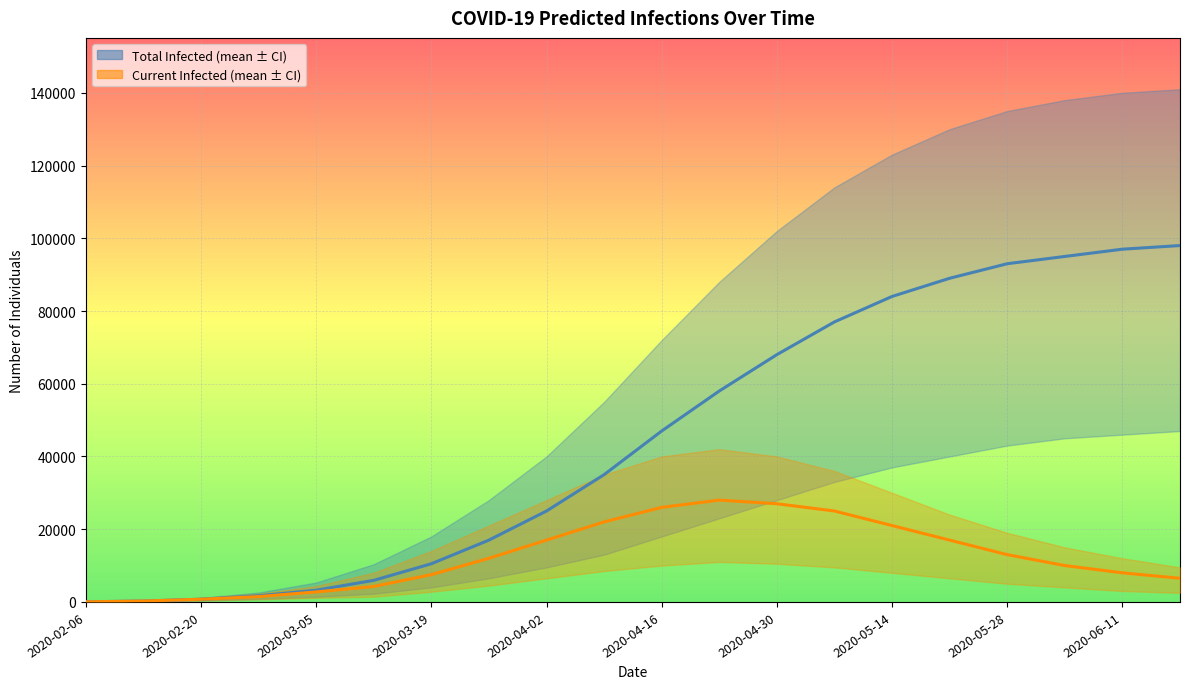

Reading left to right, extract all data points from this chart.

predicted_total_infected_mean: 31	251	744	1688	3218	5936	10500	17000	25000	35000	47000	58000	68000	77000	84000	89000	93000	95000	97000	98000
predicted_current_infected_mean: 31	251	744	1468	2752	4248	7500	12000	17000	22000	26000	28000	27000	25000	21000	17000	13000	10000	8000	6500